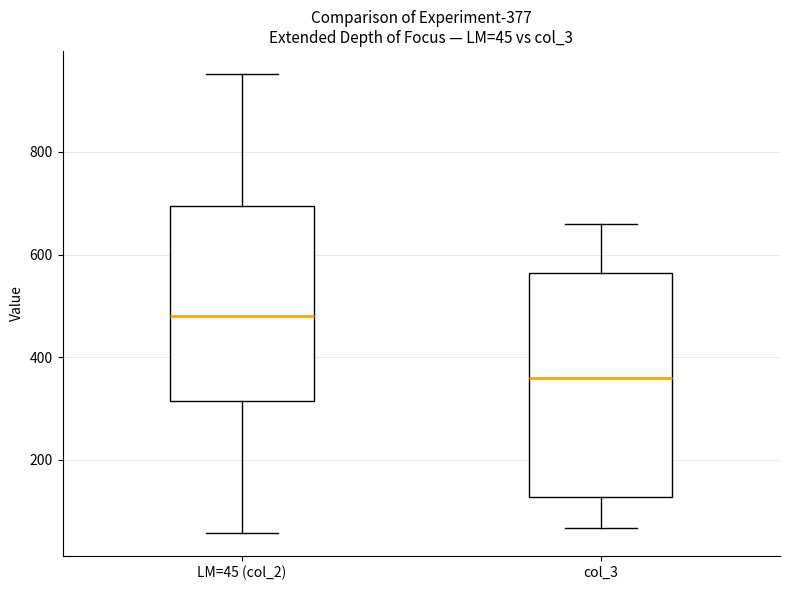

Which box is the tallest, from its lower edge to its upper edge?

col_3